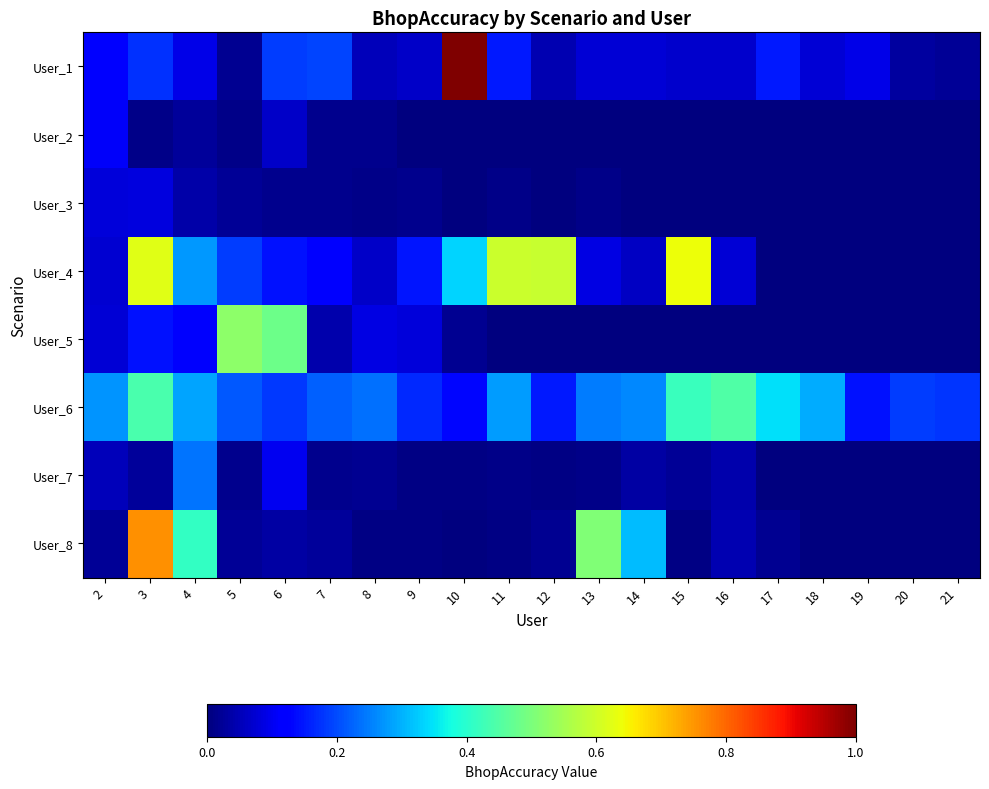

At how many categories does at least one series exceed 1?

1